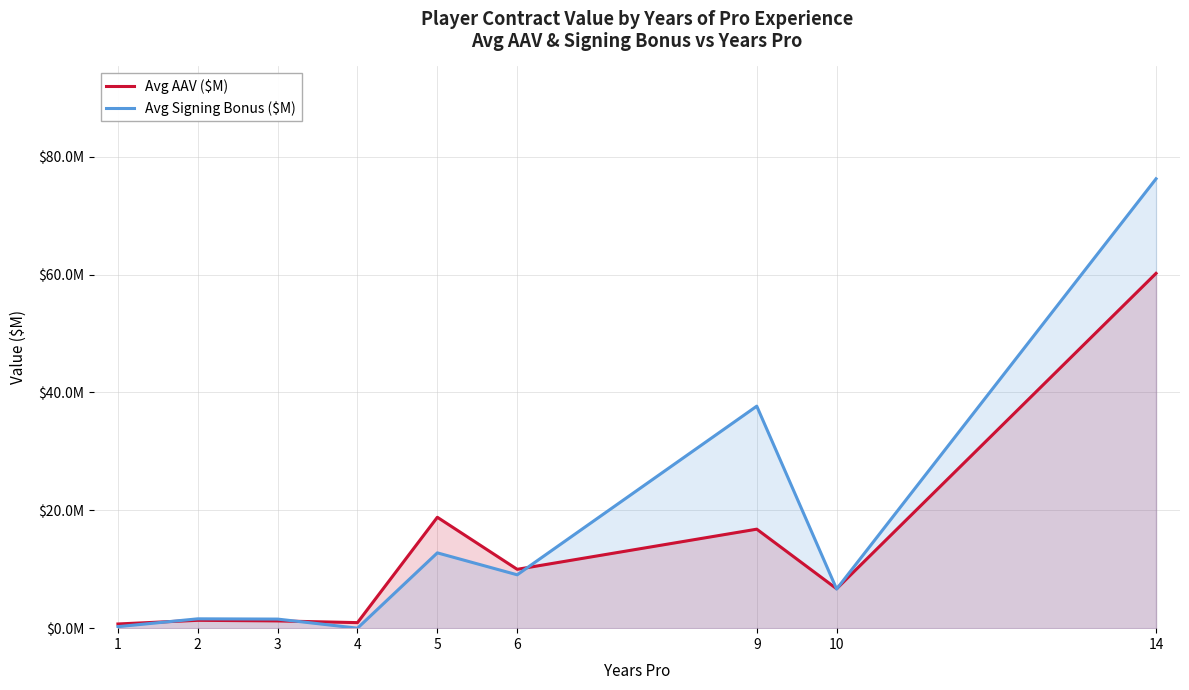

What is the value of the Avg AAV ($M) point at the 4th from the left?

0.9